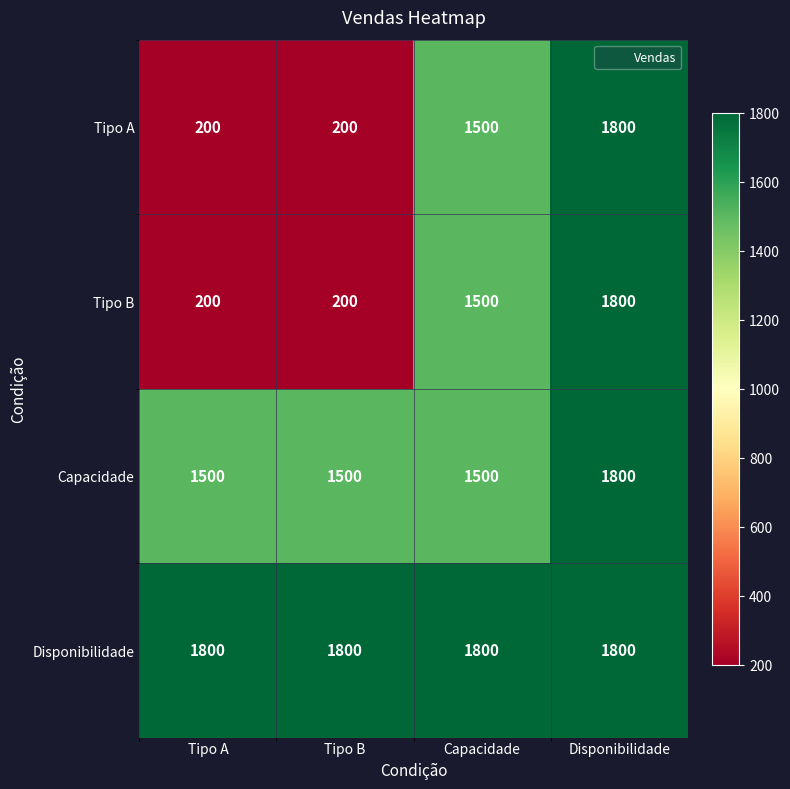

How many data points does each series have?

4